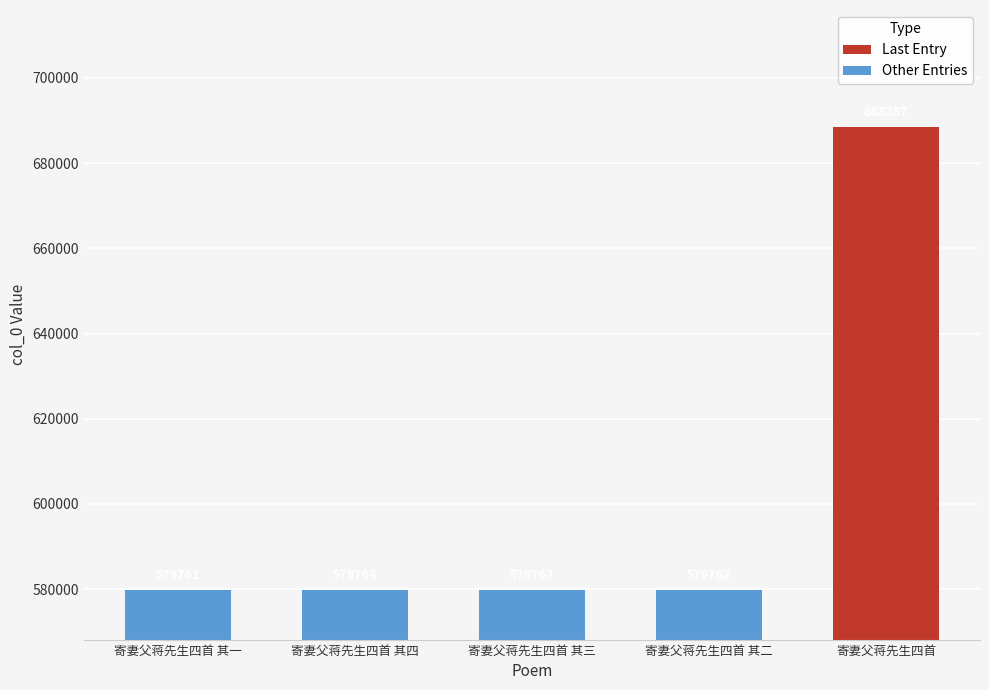

Where is the data nearest to the value 579762?

寄妻父蒋先生四首 其二